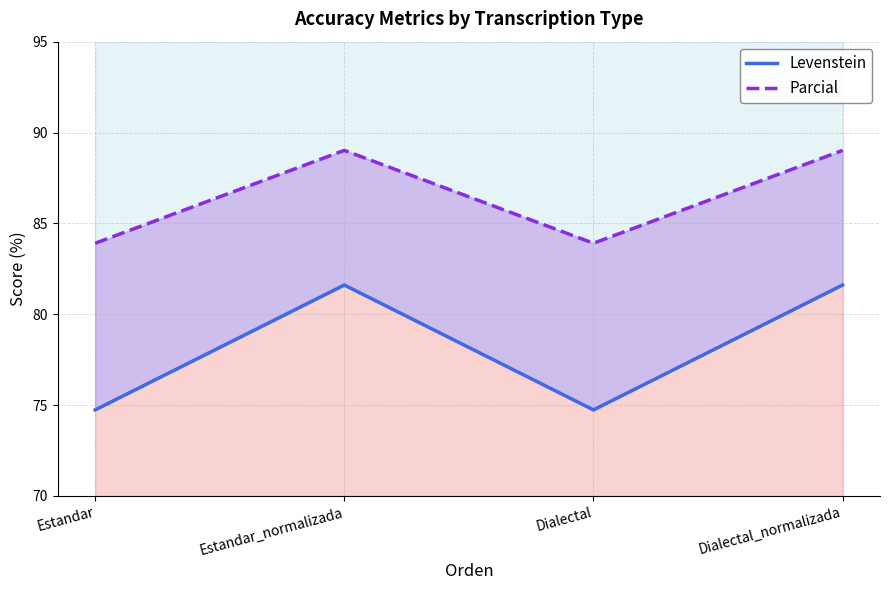

Is it true that Parcial equals 43.8 at Dialectal?

False